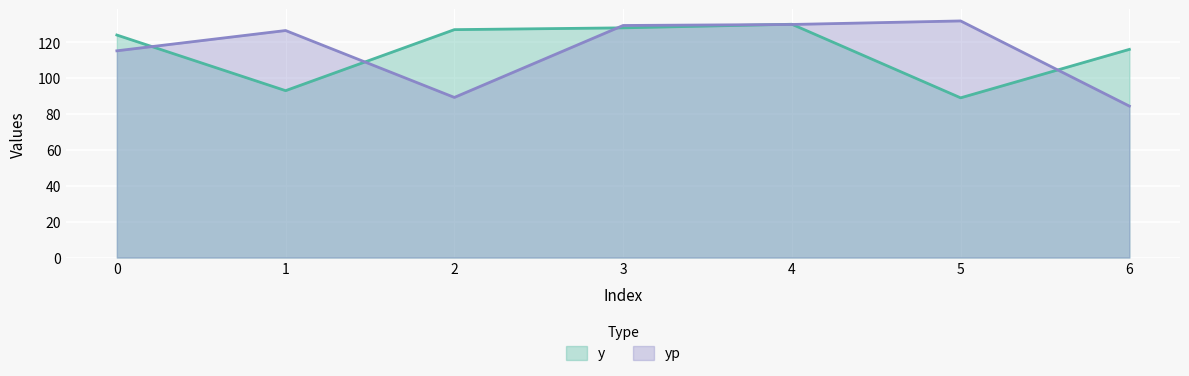

What is the minimum value for yp?

84.4